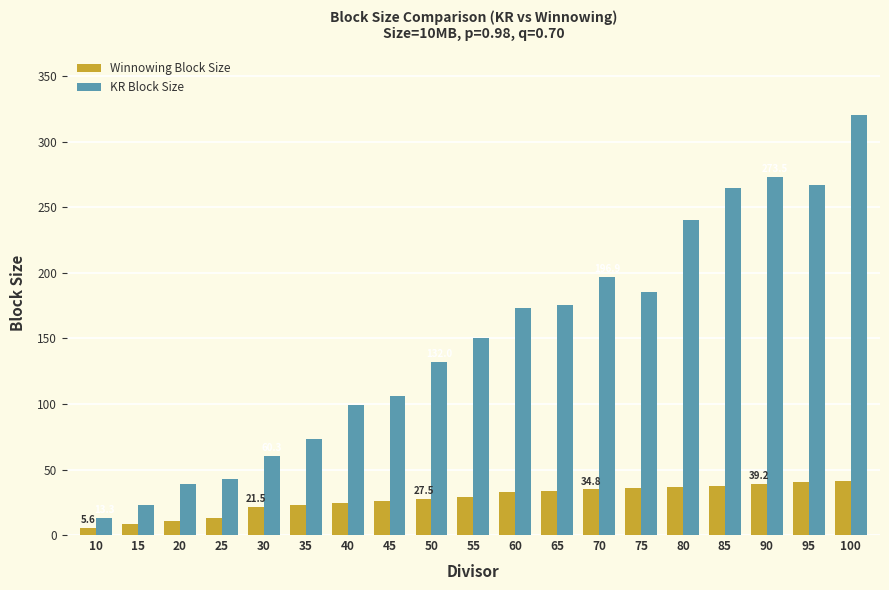

Which label corresponds to the largest value in the chart?

100